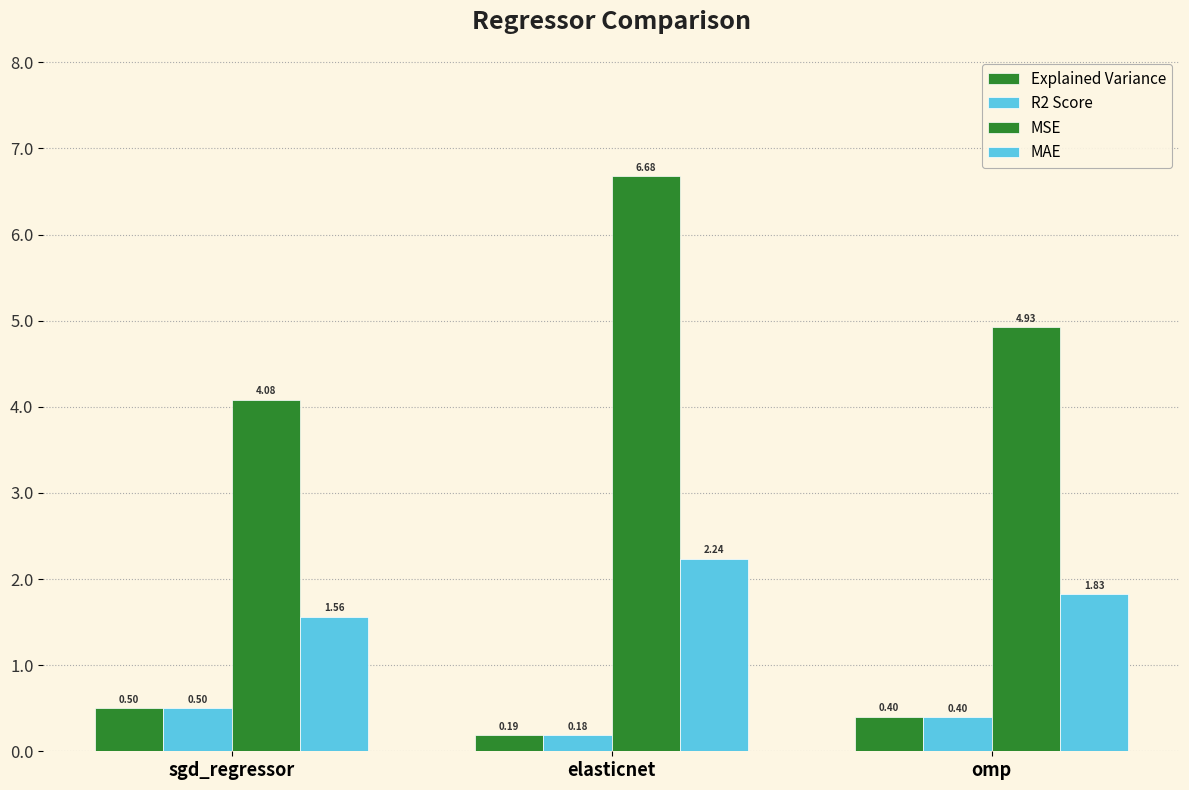

How many groups of bars are there?

3